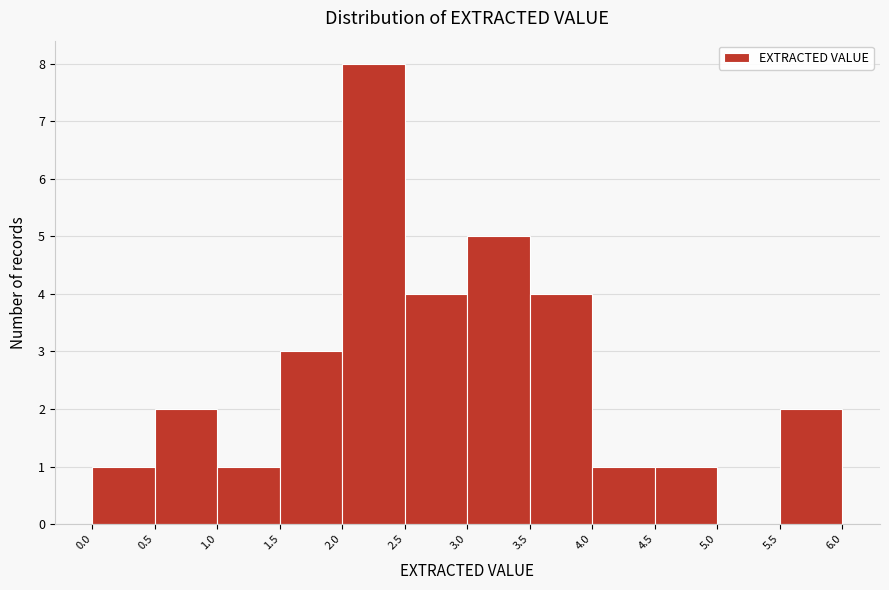

Reading left to right, transcribe this chart: for each bar, give the range it covers on the x-axis and its height. The values are not printed on the chart, so give them approximately, as read against the axis.

0.0 to 0.5: 1
0.5 to 1.0: 2
1.0 to 1.5: 1
1.5 to 2.0: 3
2.0 to 2.5: 8
2.5 to 3.0: 4
3.0 to 3.5: 5
3.5 to 4.0: 4
4.0 to 4.5: 1
4.5 to 5.0: 1
5.0 to 5.5: 0
5.5 to 6.0: 2